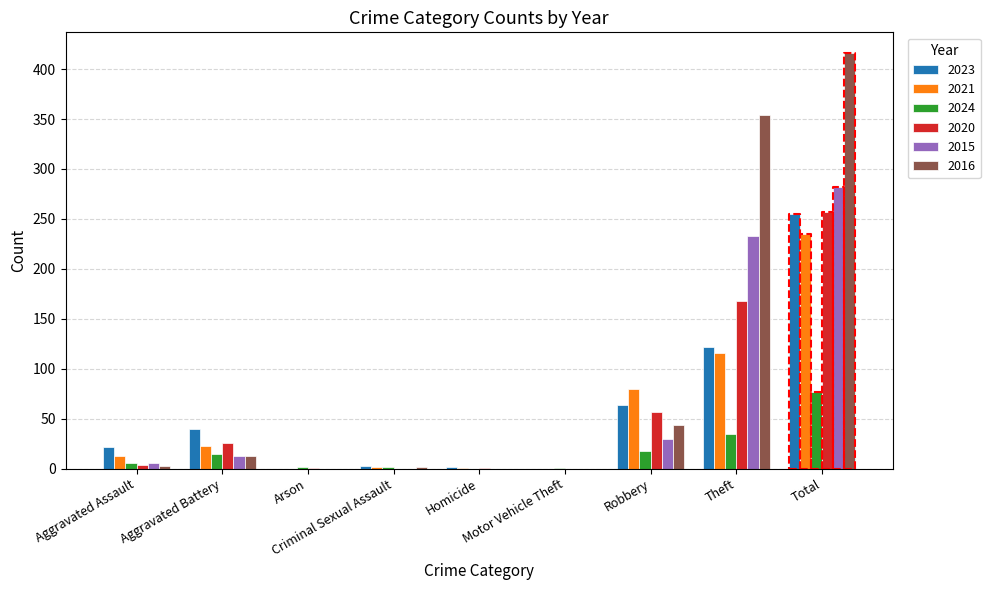

Reading left to right, transcribe all the data shown in this chart.

2023: 22	40	0	3	2	0	64	122	255
2021: 13	23	0	2	1	0	80	116	235
2024: 6	15	2	2	0	1	18	35	77
2020: 4	26	1	0	1	0	57	168	257
2015: 6	13	0	0	0	0	30	233	282
2016: 3	13	0	2	0	0	44	354	416